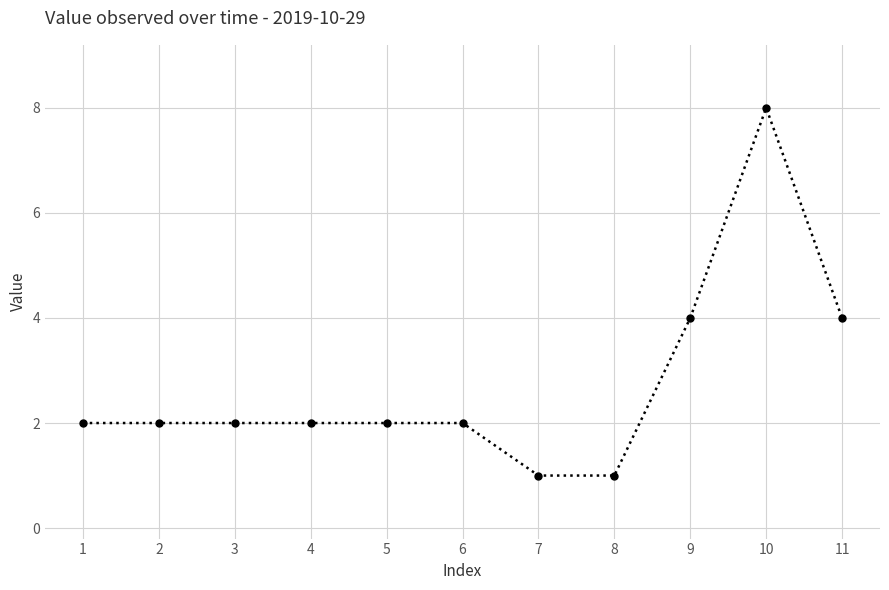

What is the value of the 3rd point from the left?

2